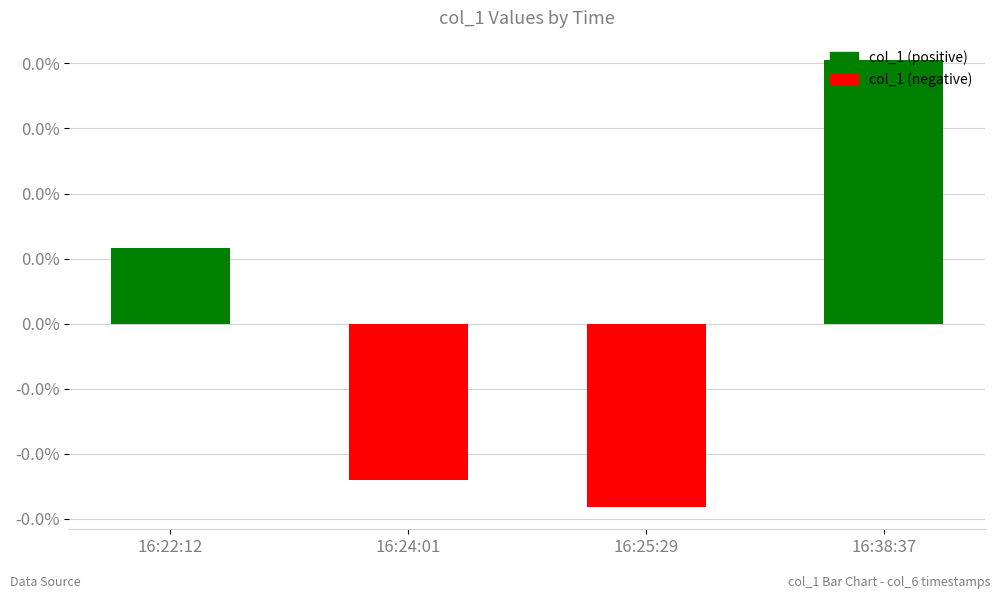

Are the bars horizontal?

No